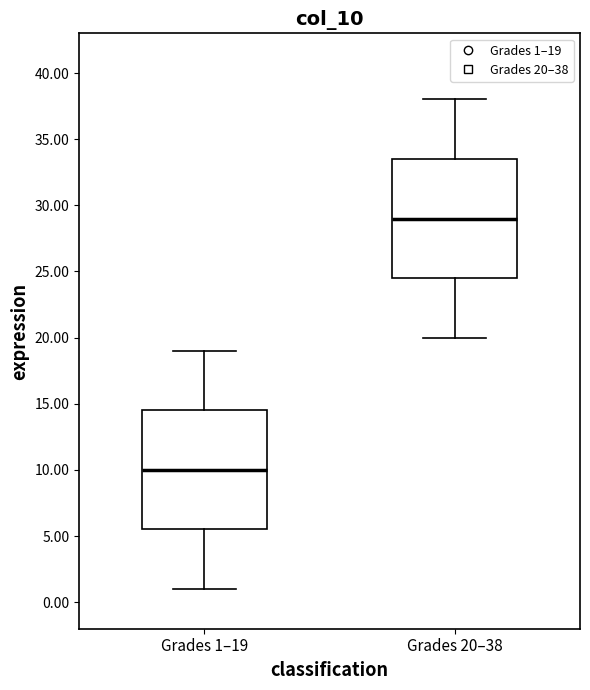

Which box's median line is the lowest?

Grades 1–19